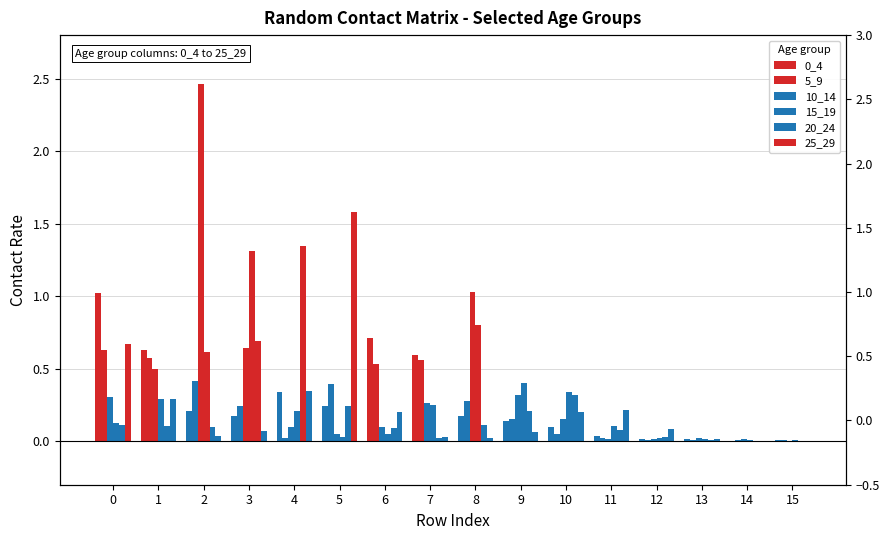

Reading left to right, transcribe all the data shown in this chart.

0_4: 0=1.0	1=0.6	2=0.2	3=0.2	4=0.3	5=0.2	6=0.7	7=0.6	8=0.2	9=0.1	10=0.1	11=0.0	12=0.0	13=0.0	14=0.0	15=0.0
5_9: 0=0.6	1=0.6	2=0.4	3=0.2	4=0.0	5=0.4	6=0.5	7=0.6	8=0.3	9=0.2	10=0.1	11=0.0	12=0.0	13=0.0	14=0.0	15=0.0
10_14: 0=0.3	1=0.5	2=2.5	3=0.6	4=0.1	5=0.0	6=0.1	7=0.3	8=1.0	9=0.3	10=0.2	11=0.0	12=0.0	13=0.0	14=0.0	15=0.0
15_19: 0=0.1	1=0.3	2=0.6	3=1.3	4=0.2	5=0.0	6=0.0	7=0.2	8=0.8	9=0.4	10=0.3	11=0.1	12=0.0	13=0.0	14=0.0	15=0.0
20_24: 0=0.1	1=0.1	2=0.1	3=0.7	4=1.3	5=0.2	6=0.1	7=0.0	8=0.1	9=0.2	10=0.3	11=0.1	12=0.0	13=0.0	14=0.0	15=0.0
25_29: 0=0.7	1=0.3	2=0.0	3=0.1	4=0.3	5=1.6	6=0.2	7=0.0	8=0.0	9=0.1	10=0.2	11=0.2	12=0.1	13=0.0	14=0.0	15=0.0